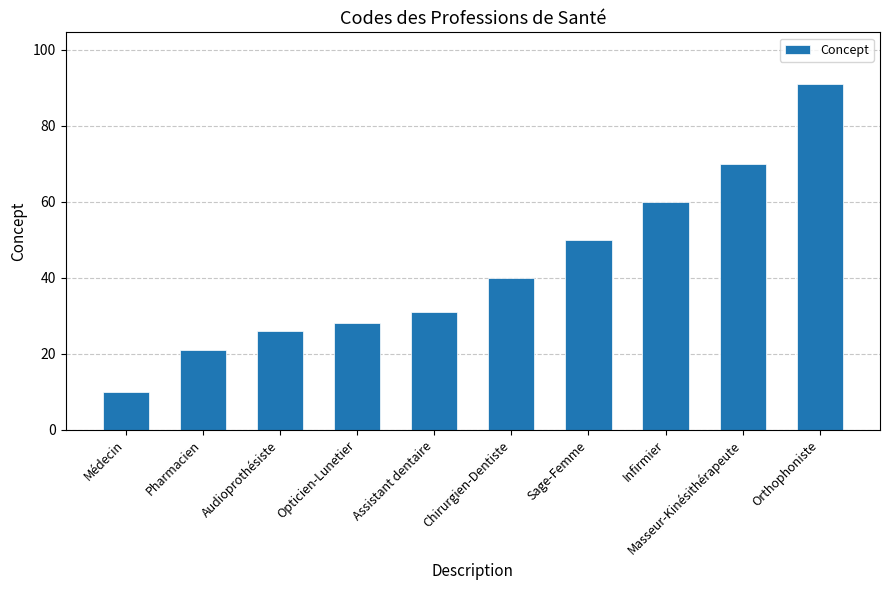

Count the number of data series in this chart.

1